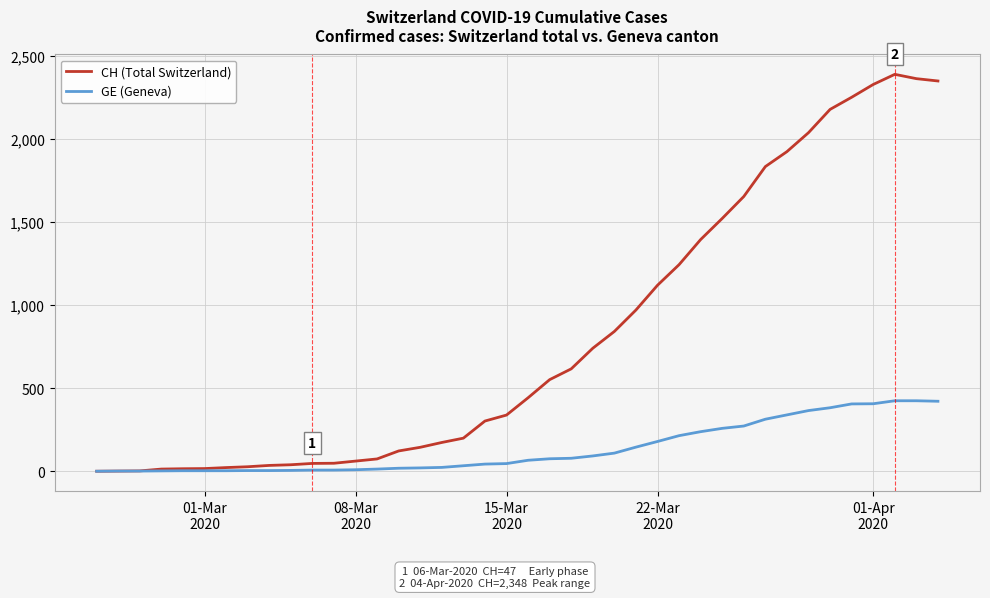

Rank the series by their maximum value, from highest to lowest.

CH (Total Switzerland), GE (Geneva)